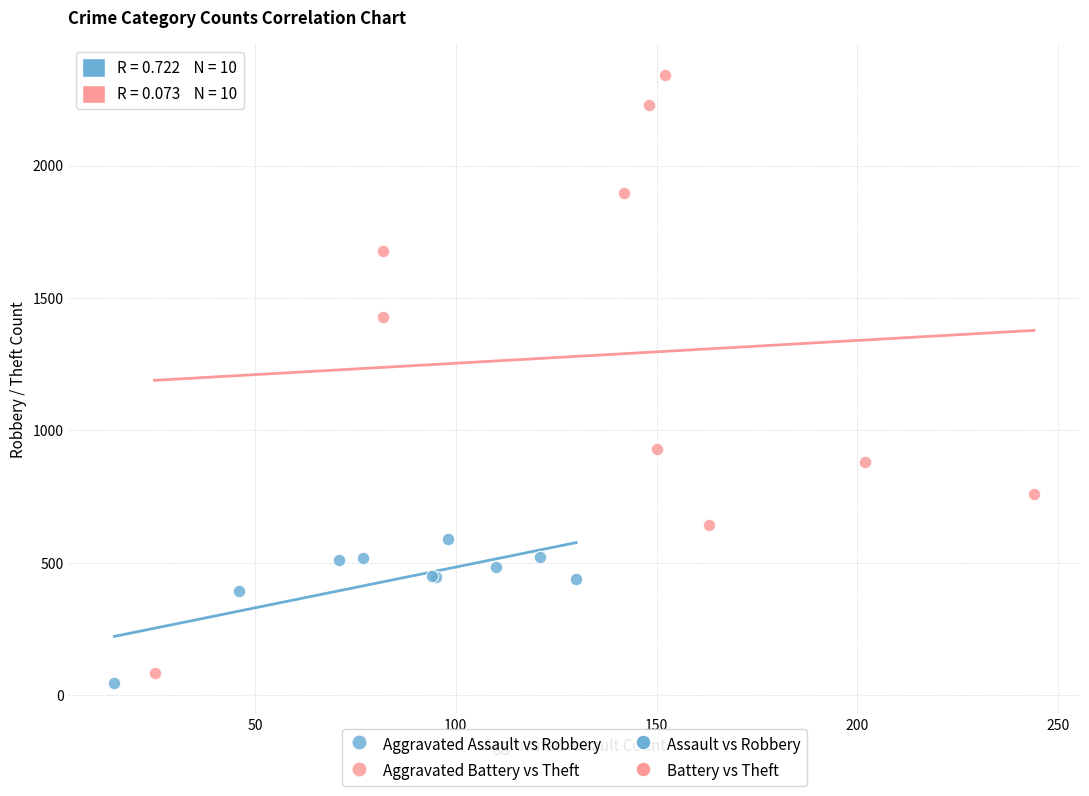

Which series contains the highest Y value?

Aggravated Battery vs Theft